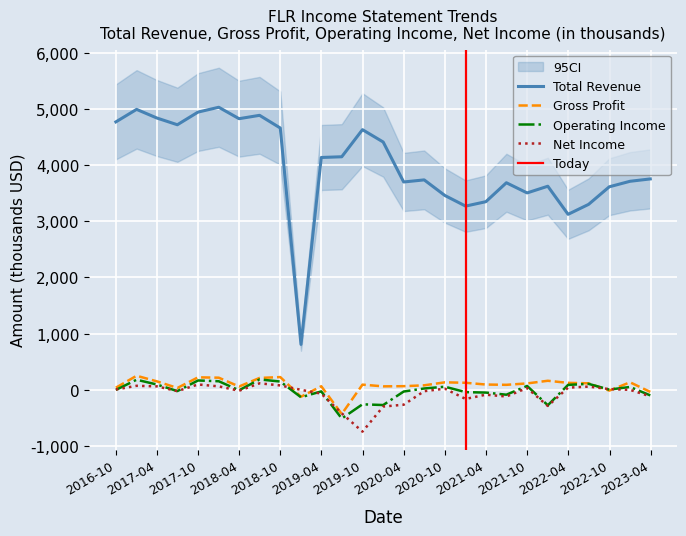

Which series has the widest spread of values?

Total Revenue